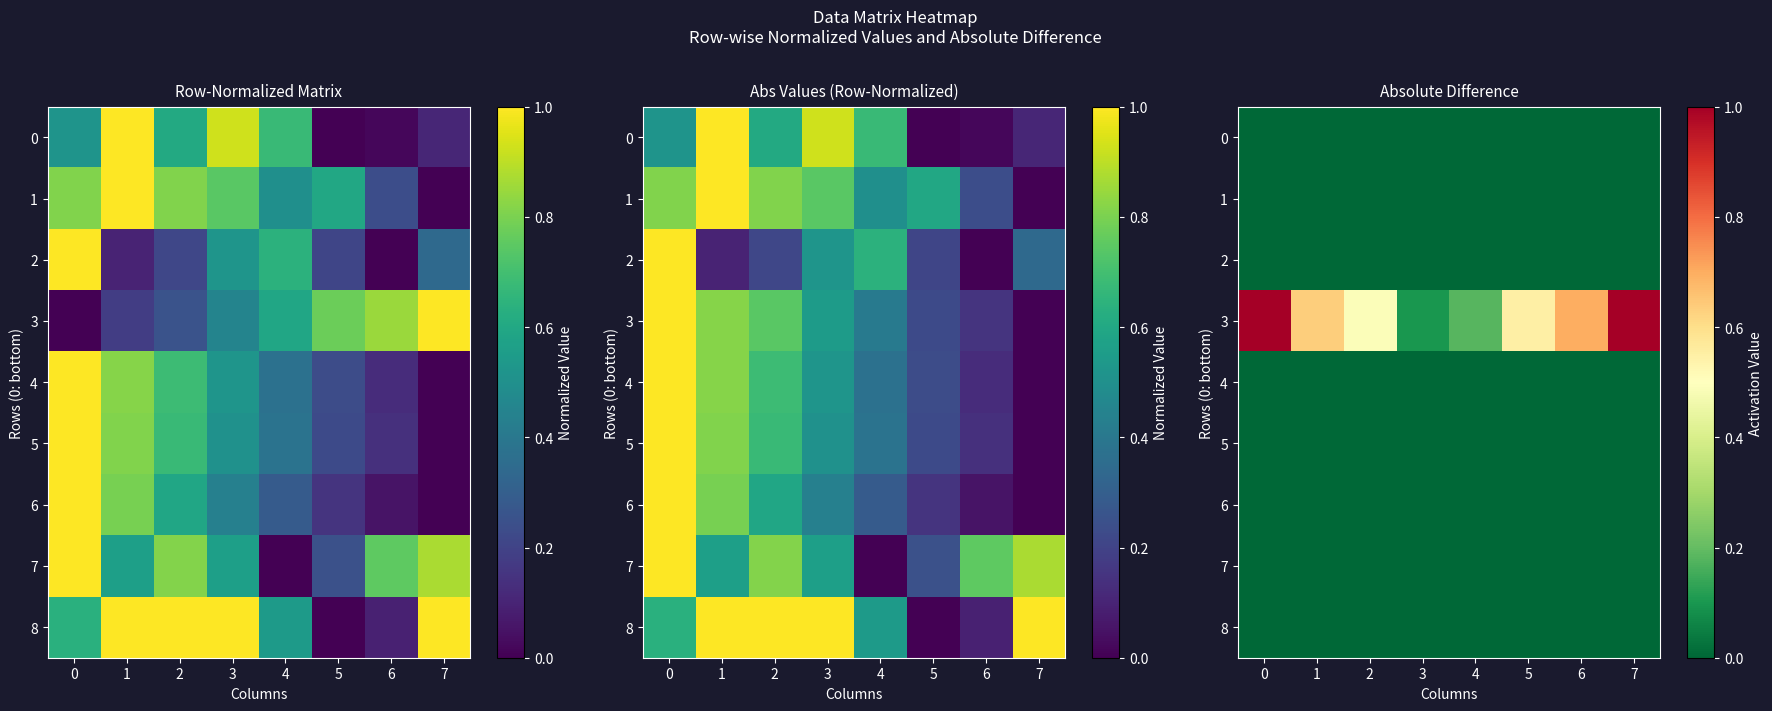

Reading left to right, extract all data points from this chart.

row_0: 0.0	0.0	0.0	0.0	0.0	0.0	0.0	0.0
row_1: 0.0	0.0	0.0	0.0	0.0	0.0	0.0	0.0
row_2: 0.0	0.0	0.0	0.0	0.0	0.0	0.0	0.0
row_3: 1.0	0.6	0.5	0.1	0.2	0.5	0.7	1.0
row_4: 0.0	0.0	0.0	0.0	0.0	0.0	0.0	0.0
row_5: 0.0	0.0	0.0	0.0	0.0	0.0	0.0	0.0
row_6: 0.0	0.0	0.0	0.0	0.0	0.0	0.0	0.0
row_7: 0.0	0.0	0.0	0.0	0.0	0.0	0.0	0.0
row_8: 0.0	0.0	0.0	0.0	0.0	0.0	0.0	0.0